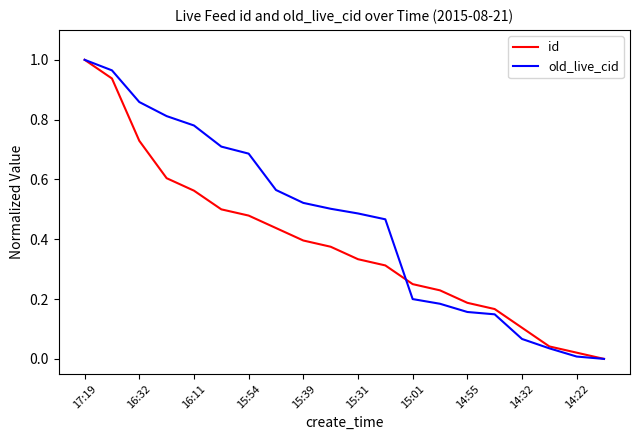

Which series has the largest total across all categories?

old_live_cid